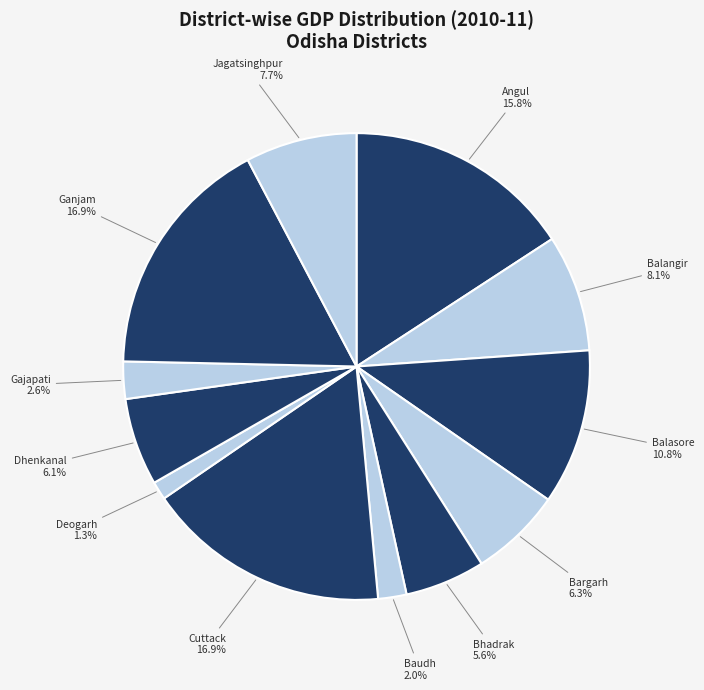

What is the ratio of the value at Balasore to the value at Balangir?

1.3